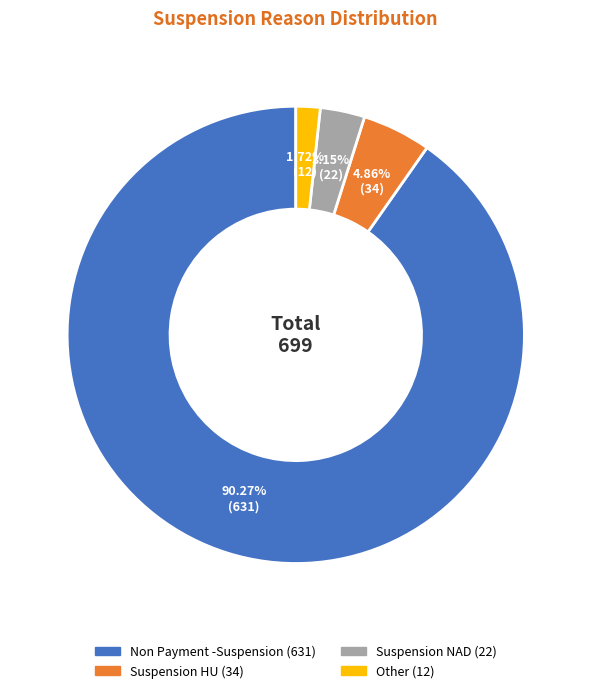

How much of the chart is everything except Non Payment -Suspension?

9.7%